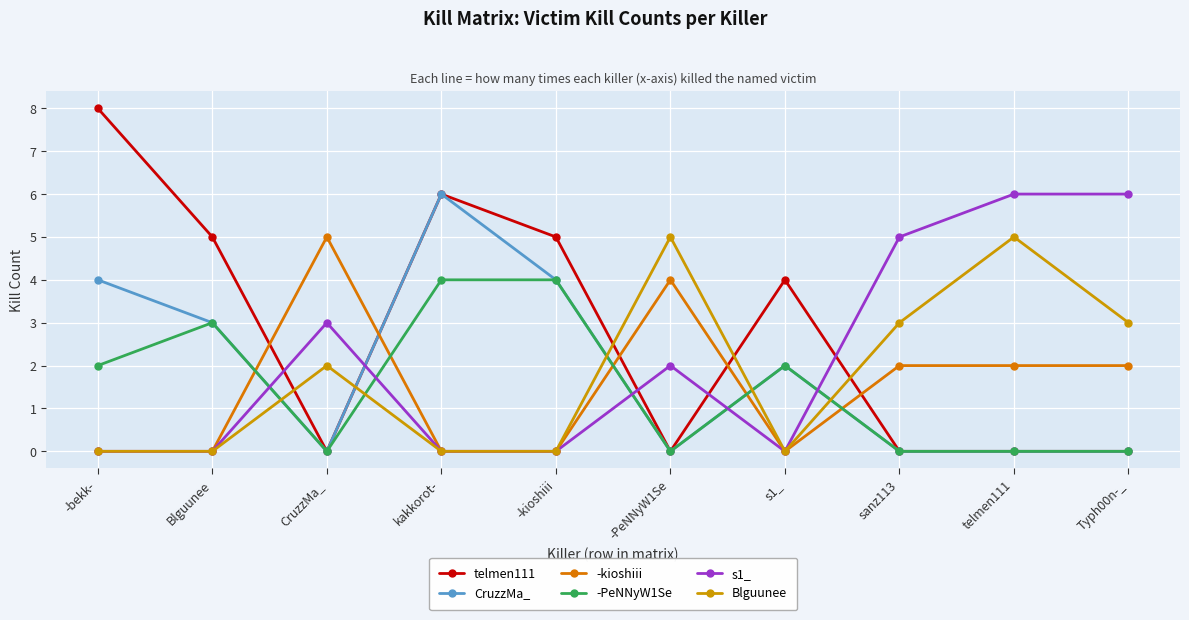

What is the label of the 5th point from the right?

-PeNNyW1Se